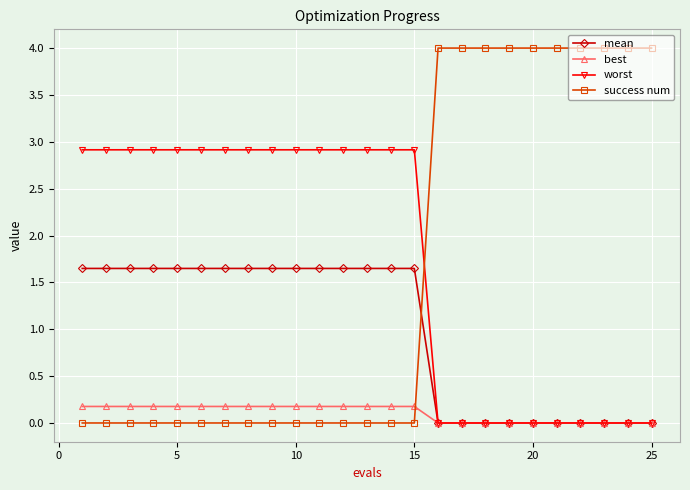

Does the chart have visible grid lines?

Yes